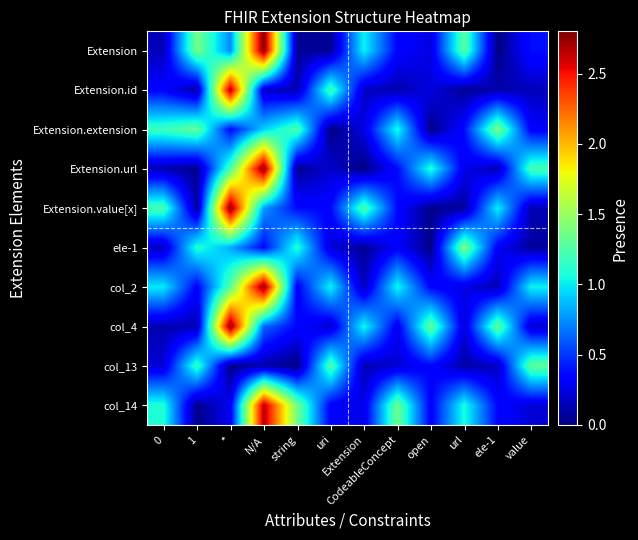

Rank the series at CodeableConcept from highest to lowest value.

col_14, Extension.extension, col_2, Extension.value[x], Extension.url, Extension, ele-1, col_4, col_13, Extension.id